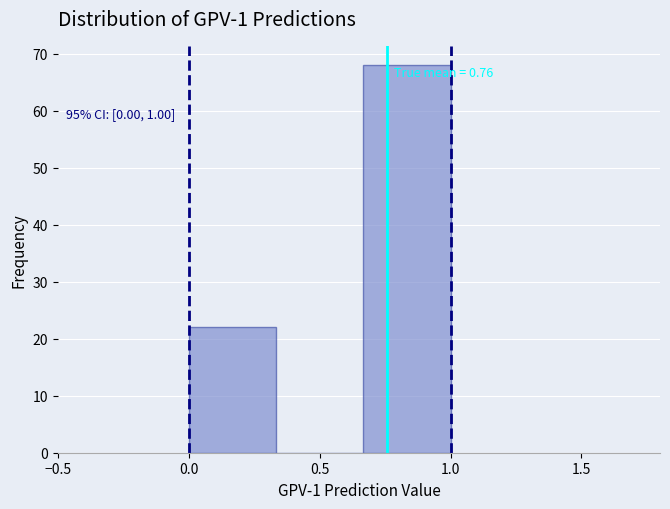

Which range on the x-axis has the tallest bar?

0.65 to 1.00